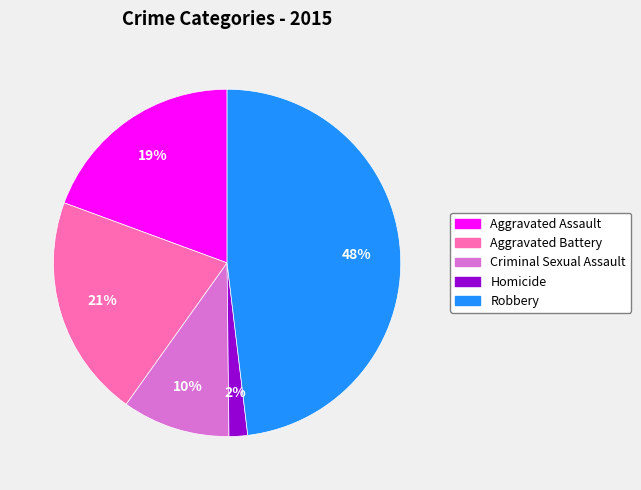

To the nearest percent, what is the difference between the largest and smallest slice percentages?

46%